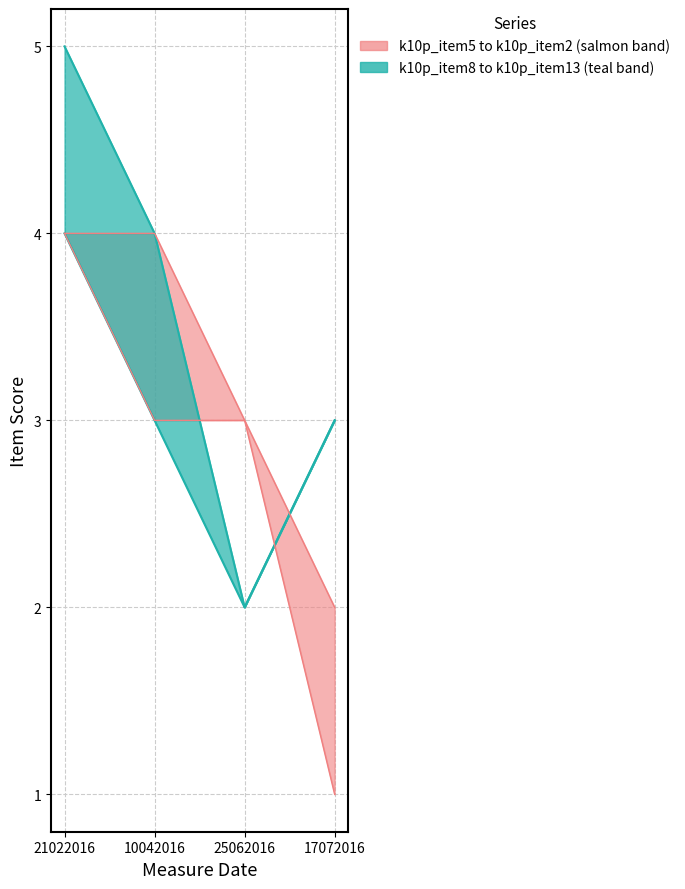

At which label does k10p_item5 (lower) first exceed 3?

21022016